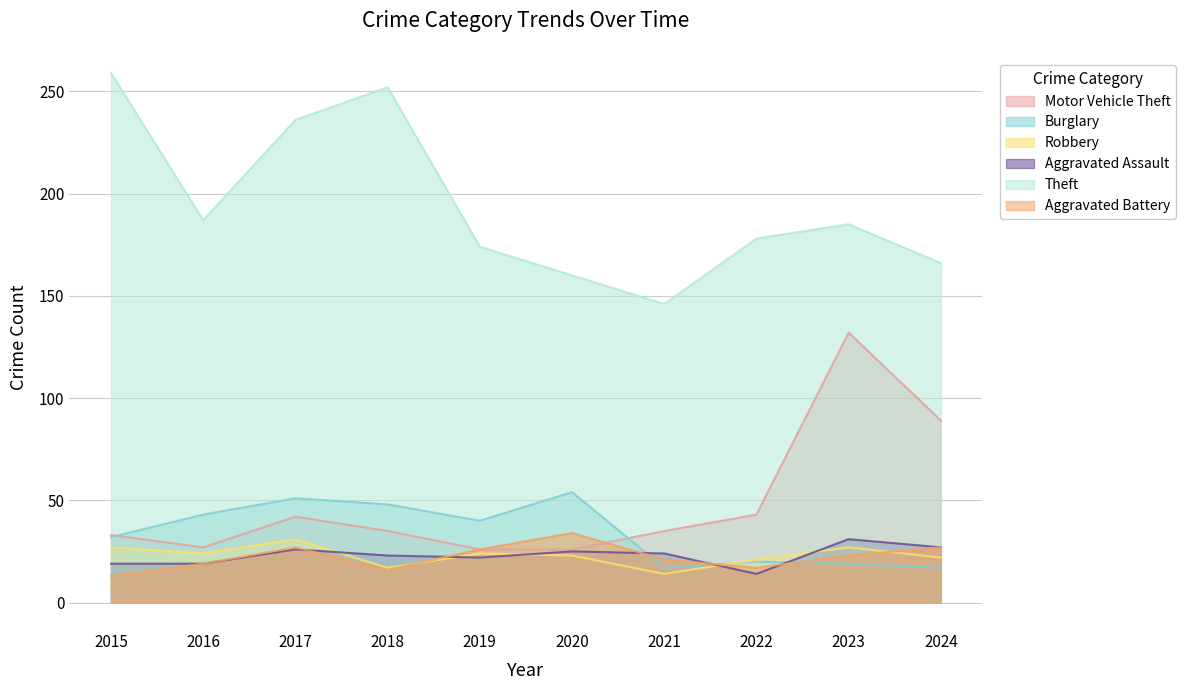

How many interior local peaks does the Theft series have?

2